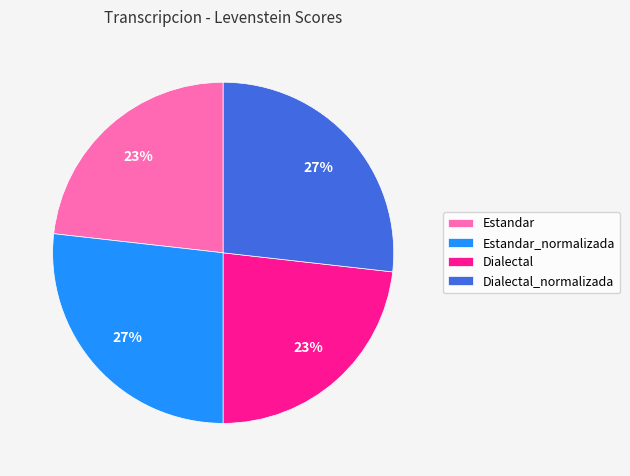

How many slices are in this pie chart?

4